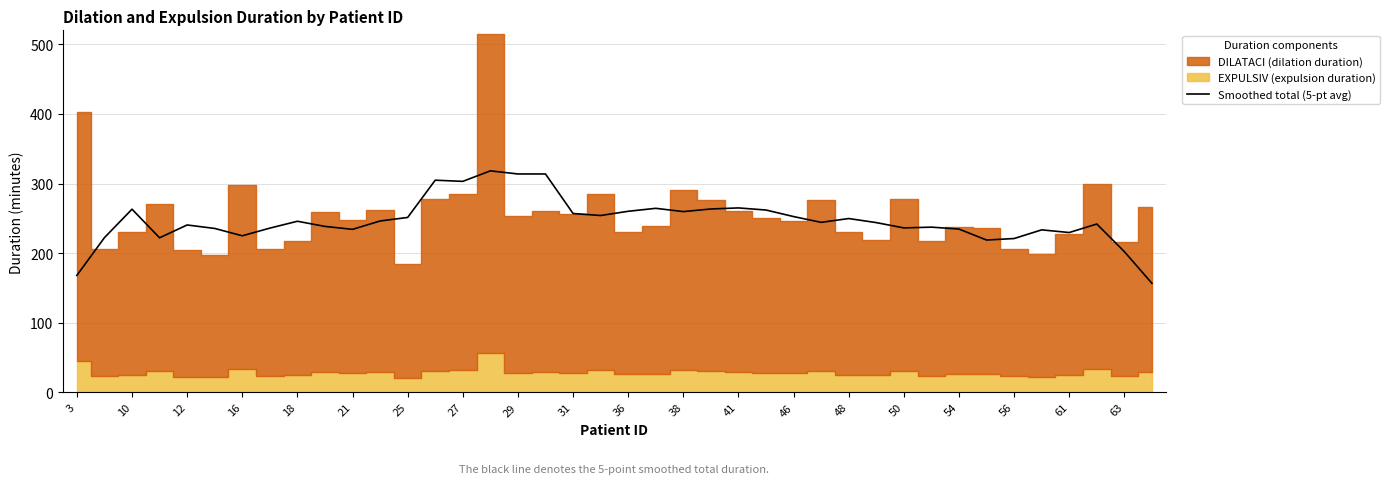

What is the difference between the maximum and second lowest values?

150.2